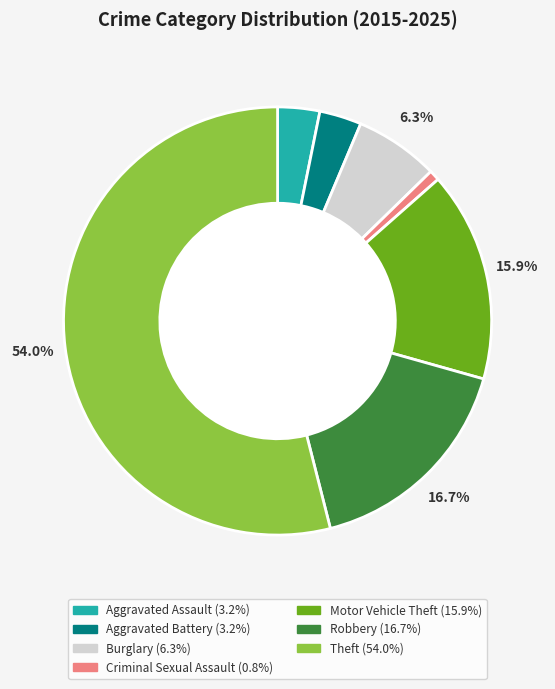

The Criminal Sexual Assault slice represents 11% of the pie. True or false?

False